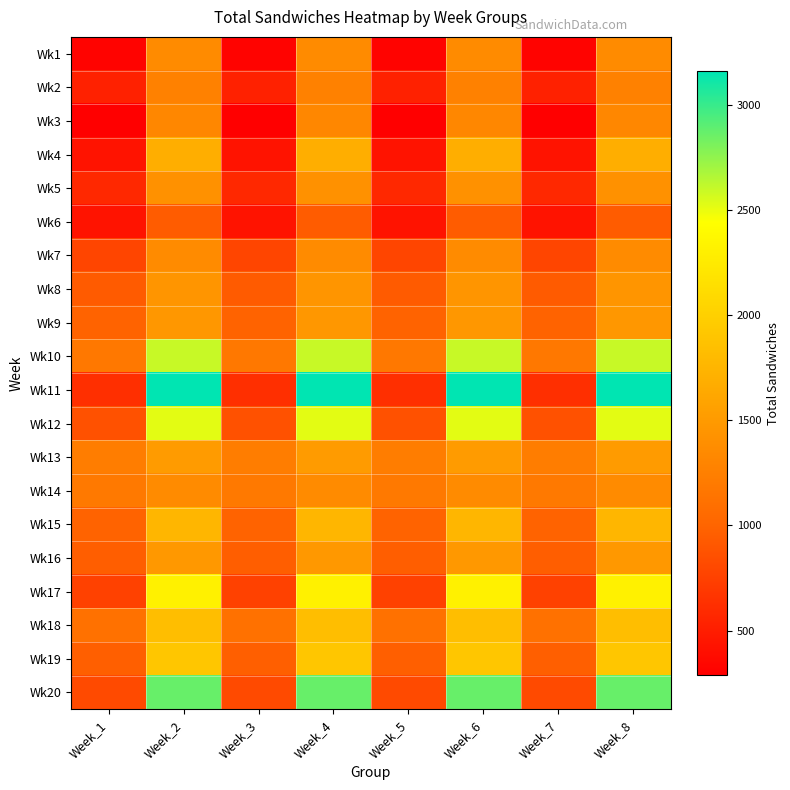

At how many categories does at least one series exceed 878?

8